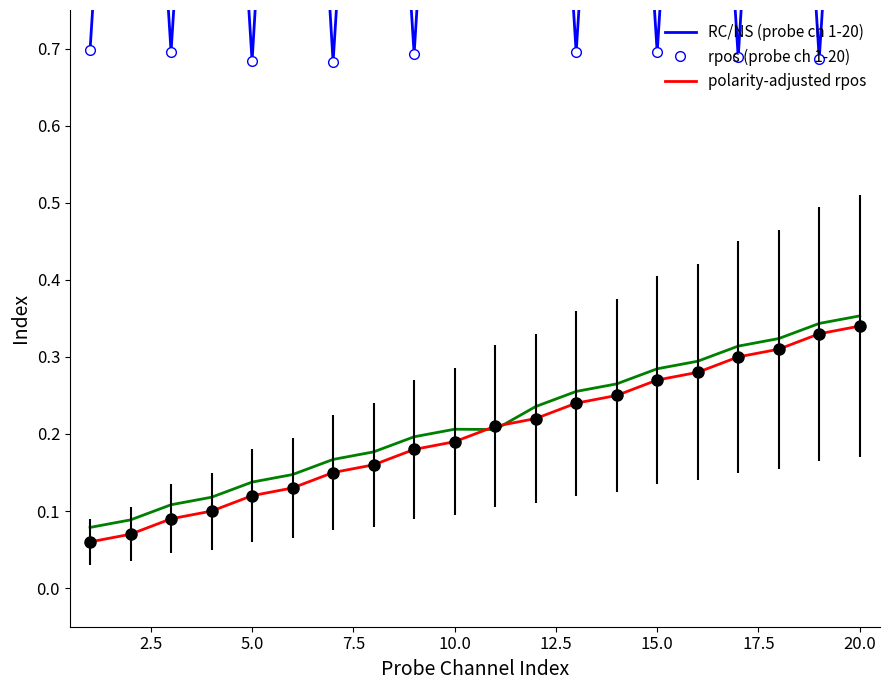

What is the sum of all polarity-adjusted rpos values?

4.3